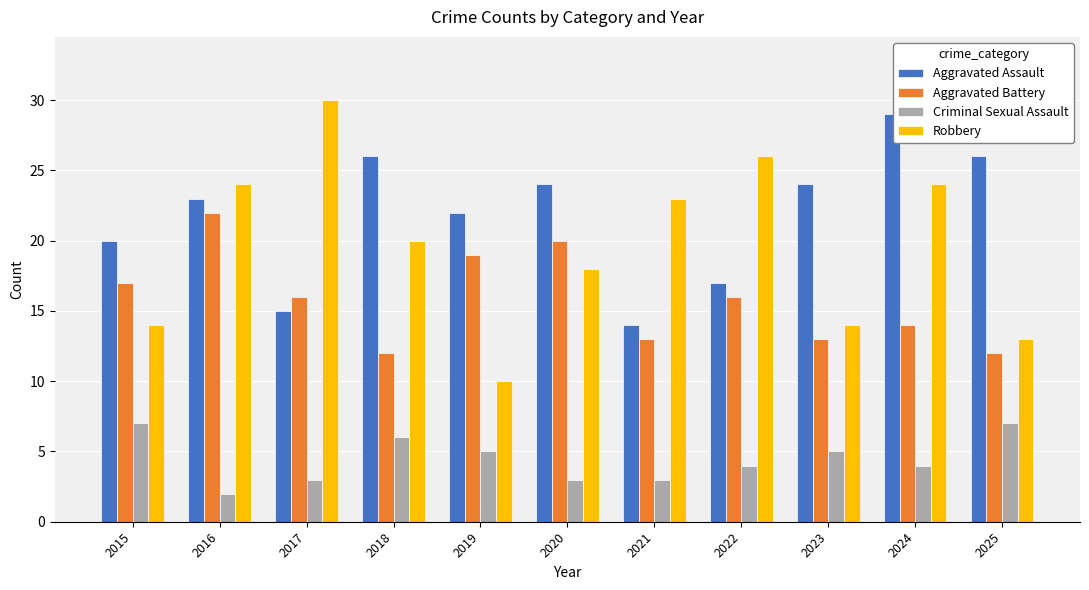

Which series has the widest spread of values?

Robbery